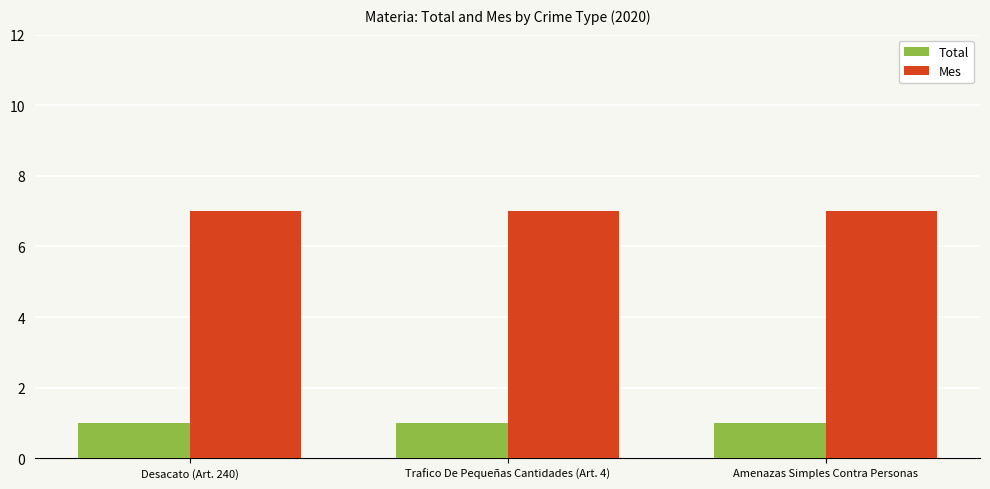

How many bars are there in total?

6